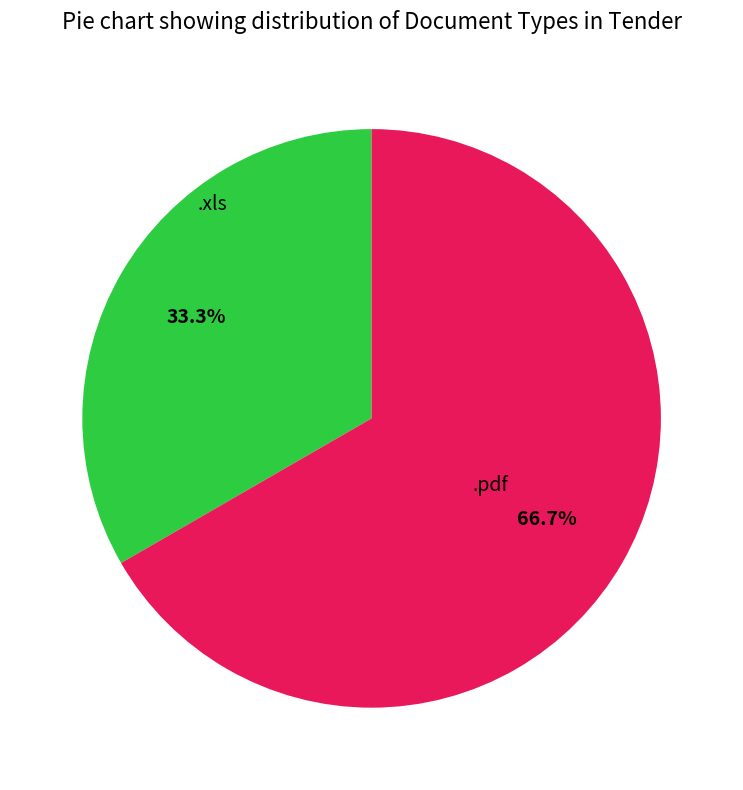

Is there a majority slice in this chart?

Yes